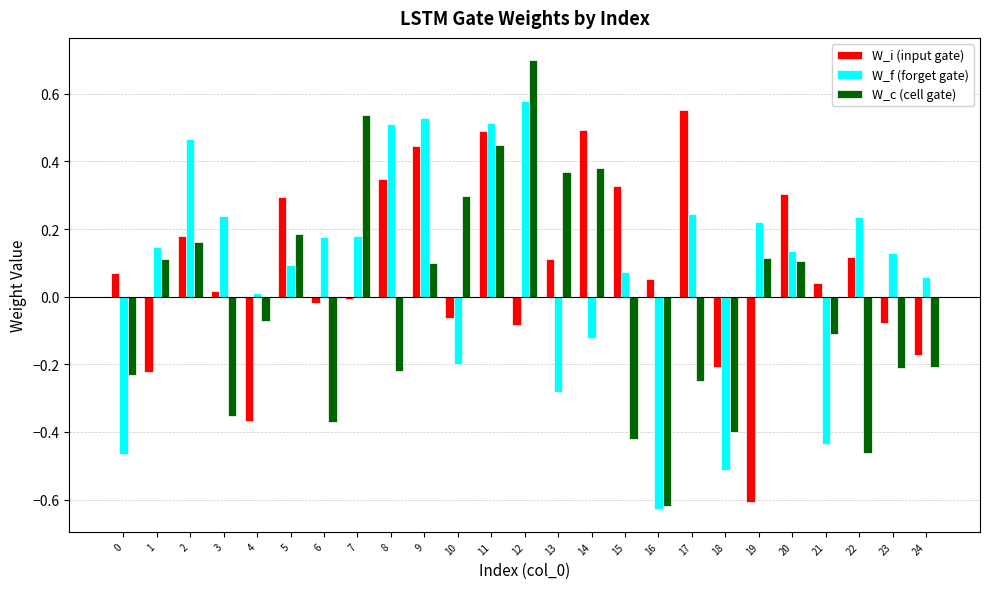

How many categories are shown in the chart?

25